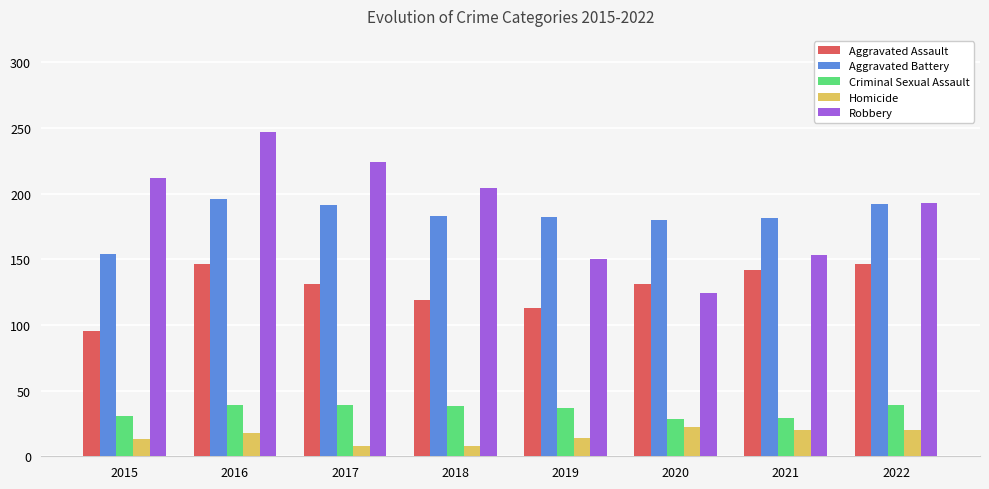

Which category has the lowest value in the Aggravated Assault series?

2015